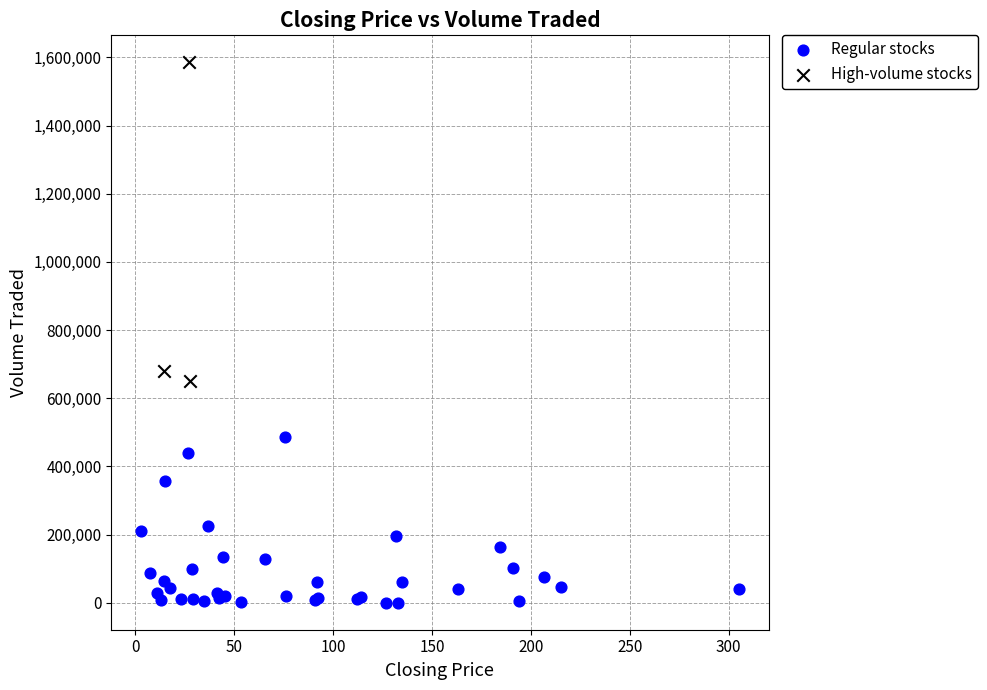

What are all the series names shown in the legend?

Regular stocks, High-volume stocks